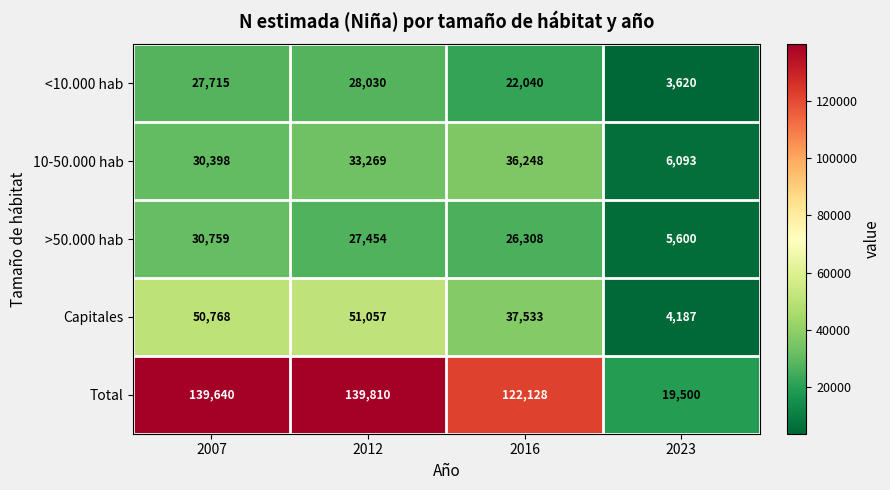

Reading right to left, list all the values displayed in this chart.

<10.000 hab: 2023=3620	2016=22040	2012=28030	2007=27715
10-50.000 hab: 2023=6093	2016=36248	2012=33269	2007=30398
>50.000 hab: 2023=5600	2016=26308	2012=27454	2007=30759
Capitales: 2023=4187	2016=37533	2012=51057	2007=50768
Total: 2023=19500	2016=122128	2012=139810	2007=139640